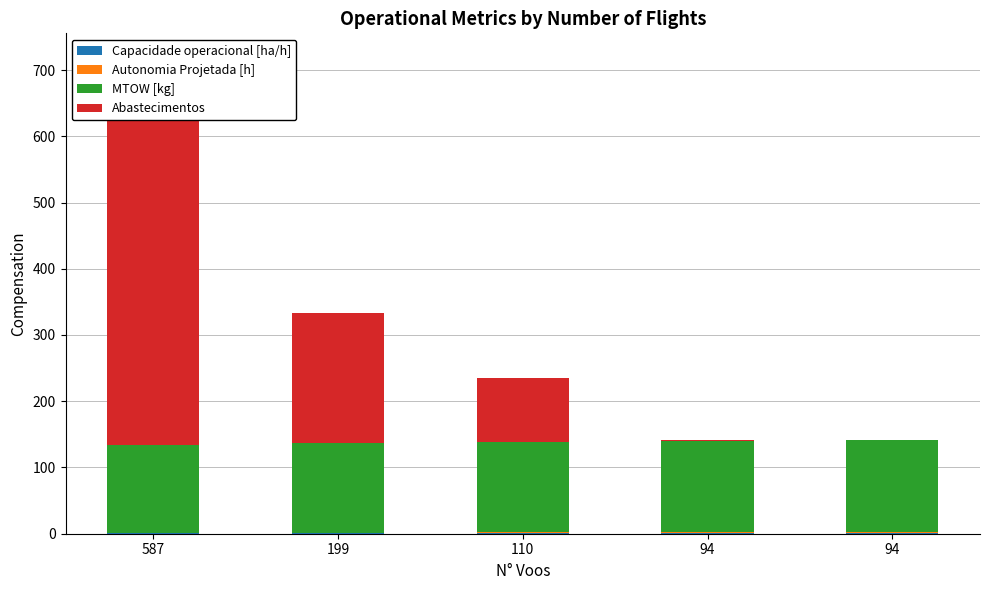

Which has a higher value, 110 or 199?

110